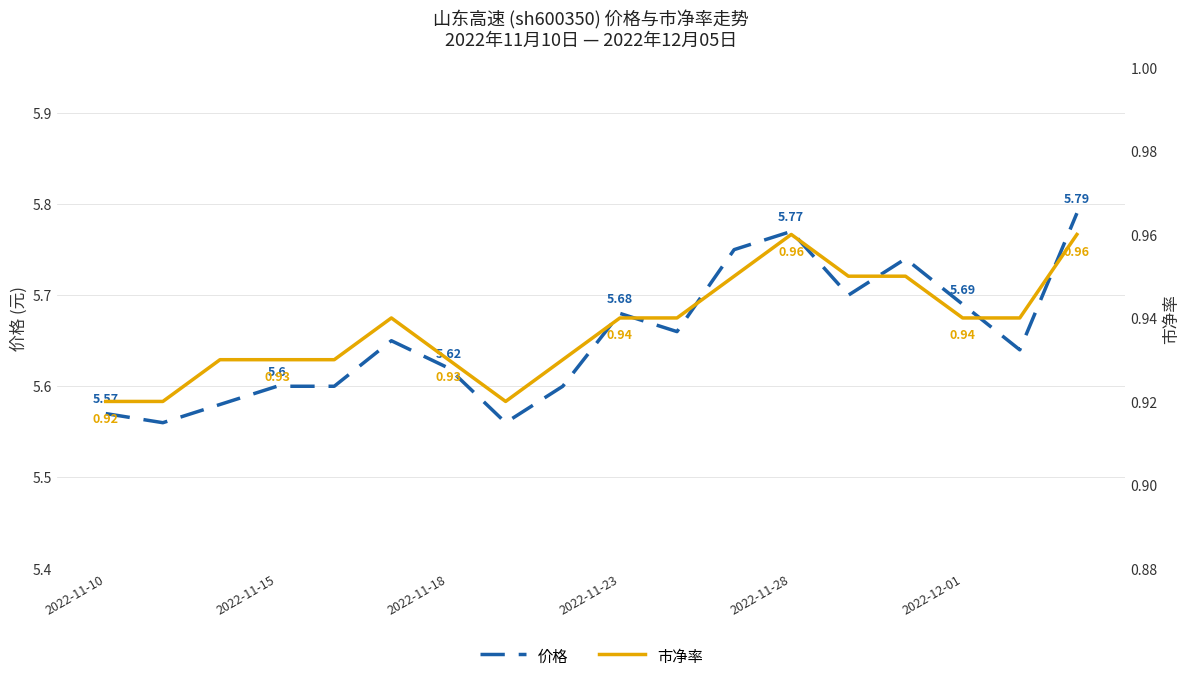

The 价格 series shows 5.7 at 13. True or false?

True